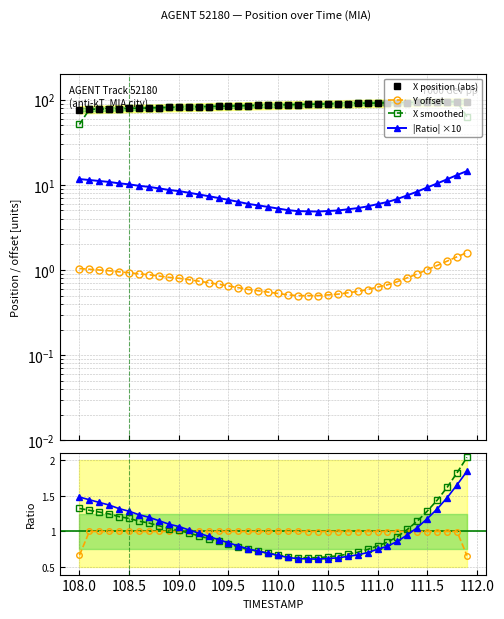

What is the difference between the maximum and minimum values in the Y position series?

1.1